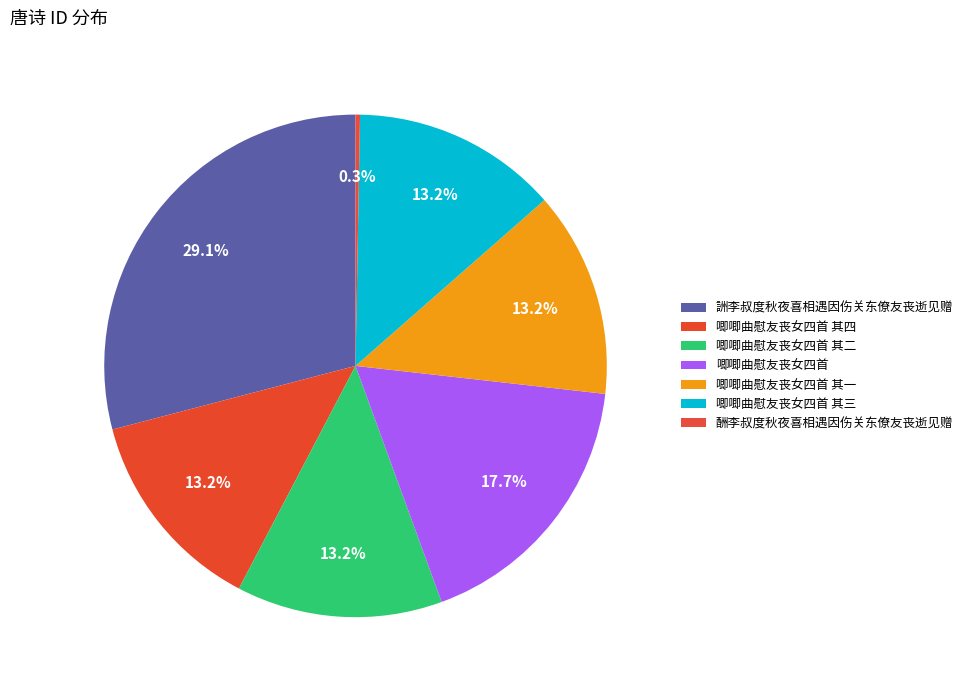

How many slices are in this pie chart?

7